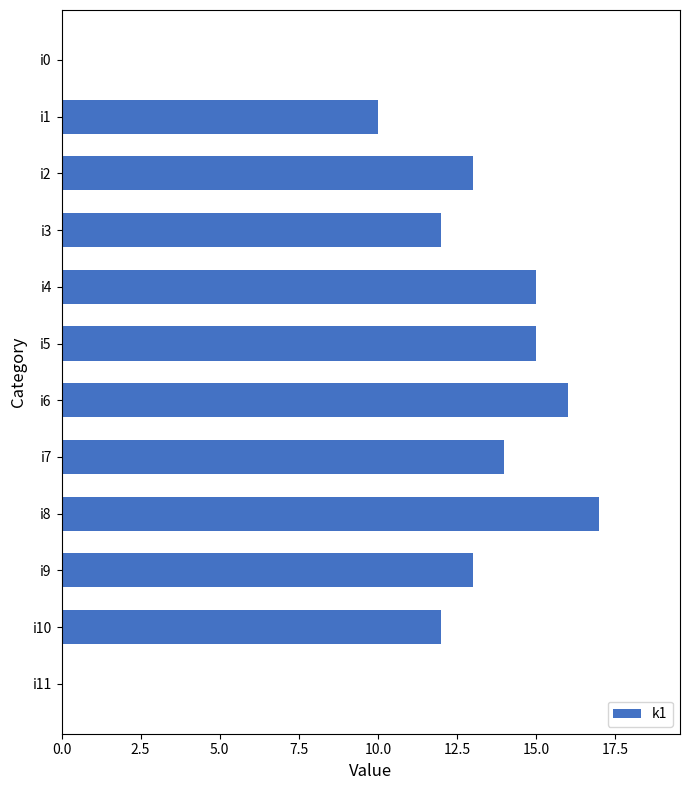

Between i4 and i8, which is larger?

i8